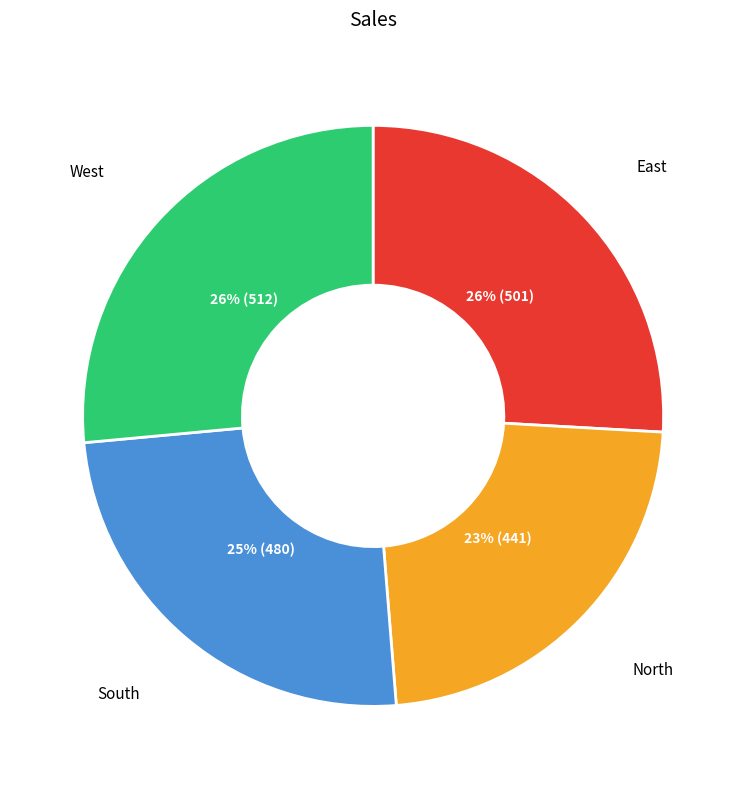

Is there a majority slice in this chart?

No